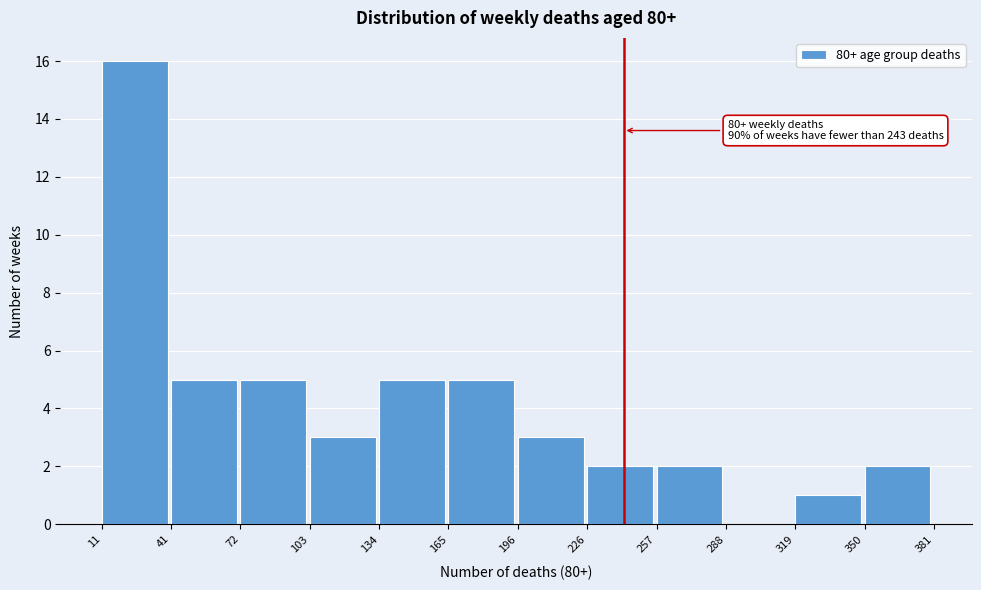

Over which range of the x-axis is the bar tallest?

11 to 41